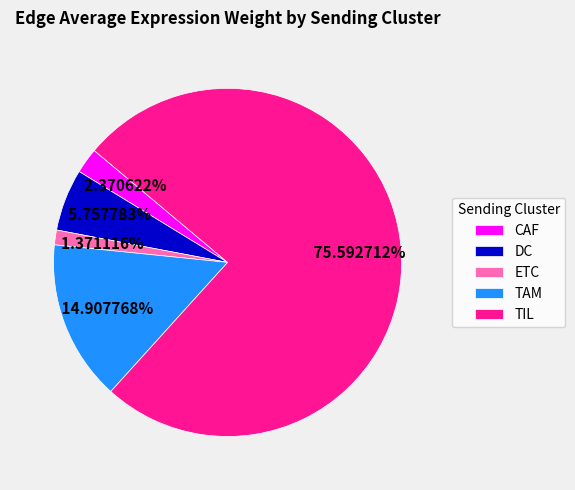

Does any single category account for the majority?

Yes